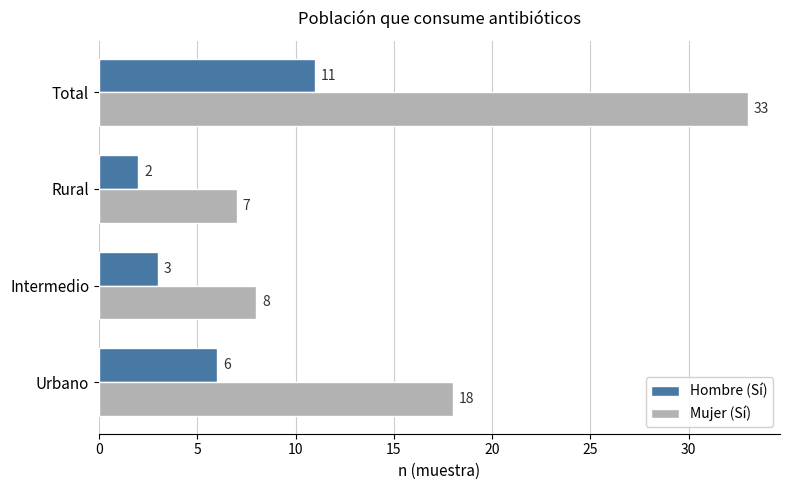

True or false: Mujer (Sí) has a value of 43 at Total.

False